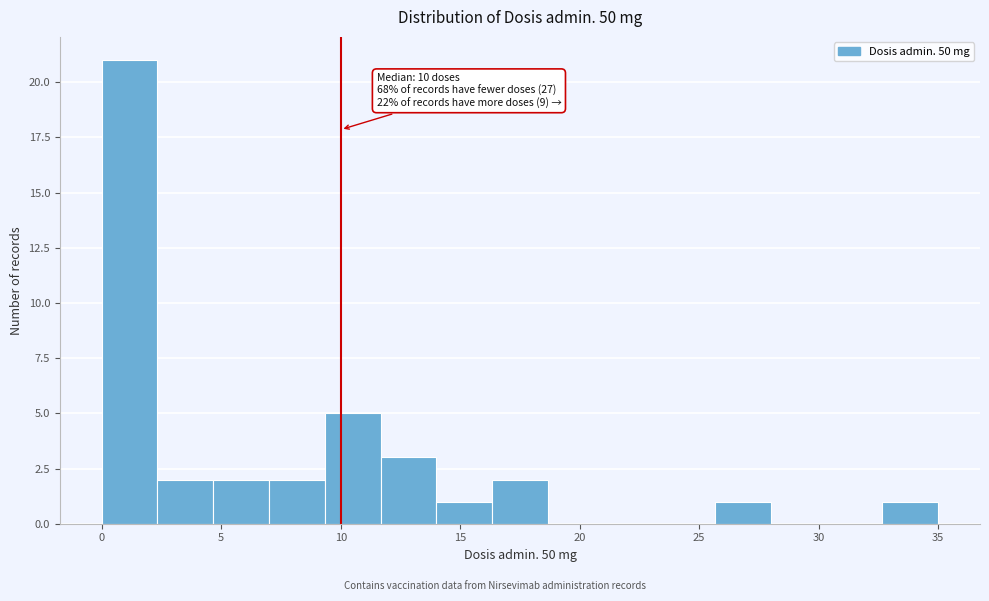

Over which range of the x-axis is the bar tallest?

0.0 to 2.5